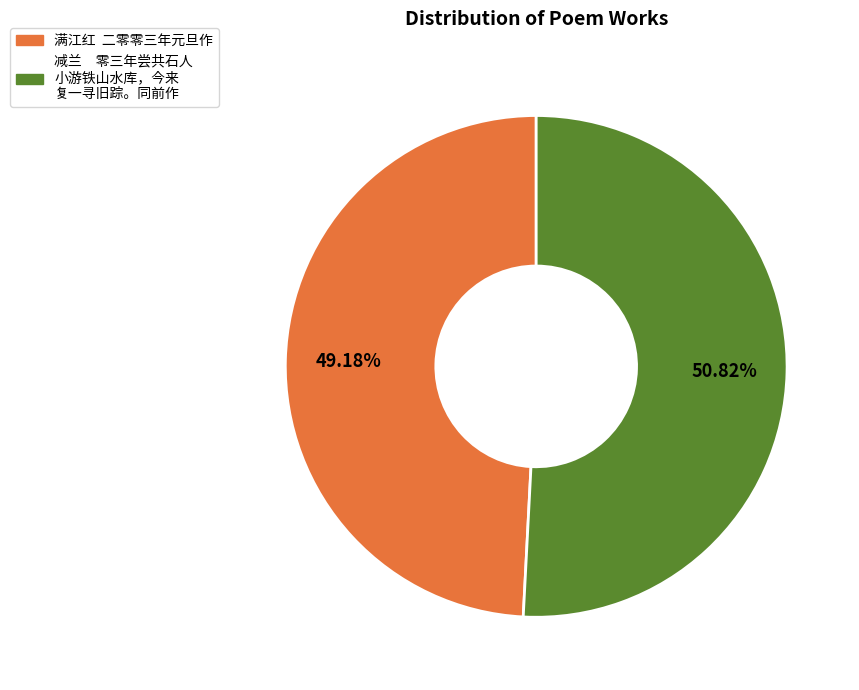

Approximately how many times larger is the value at 满江红 二零零三年元旦作 compared to 减兰 零三年尝共石人 小游铁山水库，今来 复一寻旧踪。同前作?

1.0